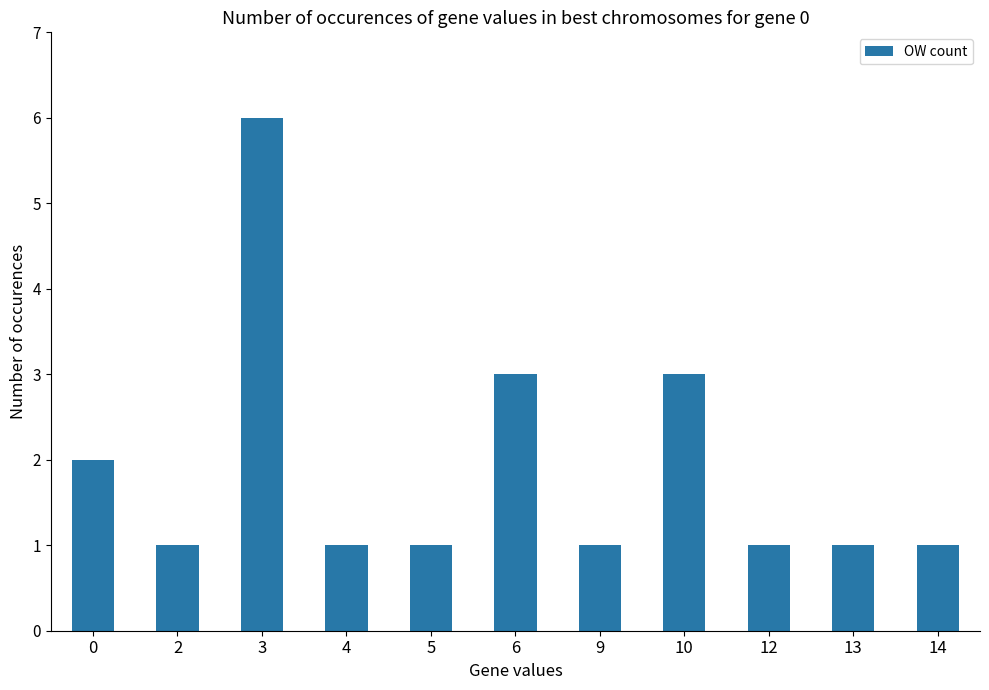

How many data points does each series have?

11